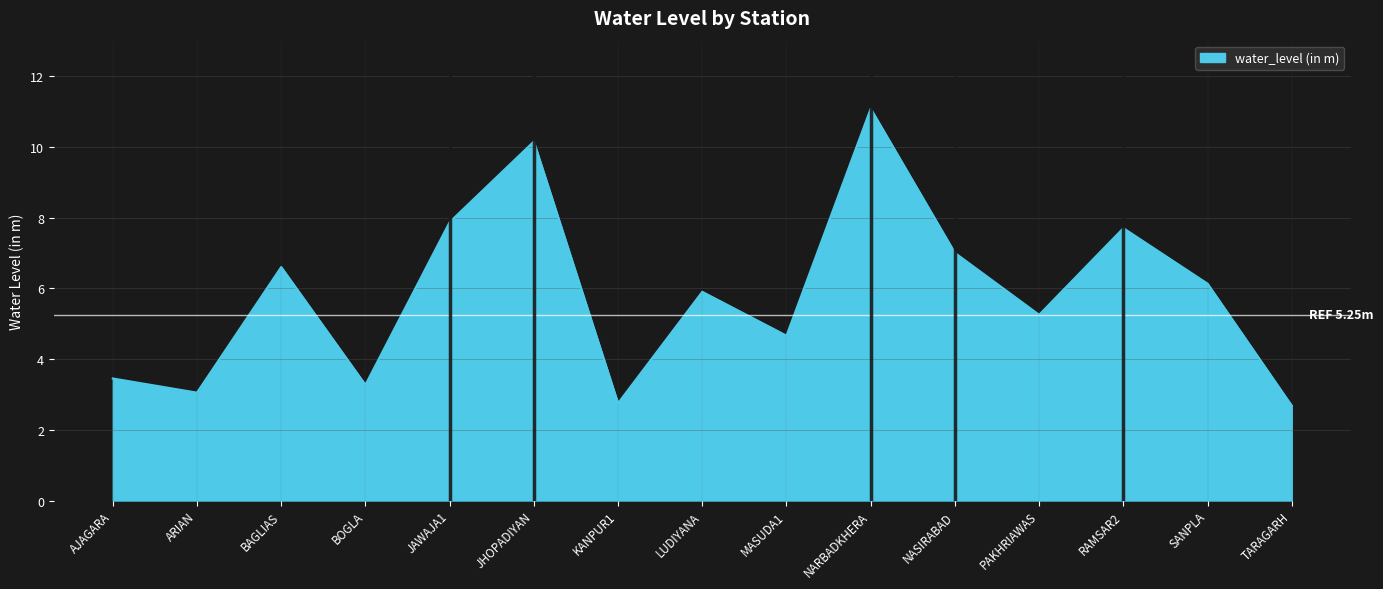

The chart shows a value of 3.4 at RAMSAR2. True or false?

False